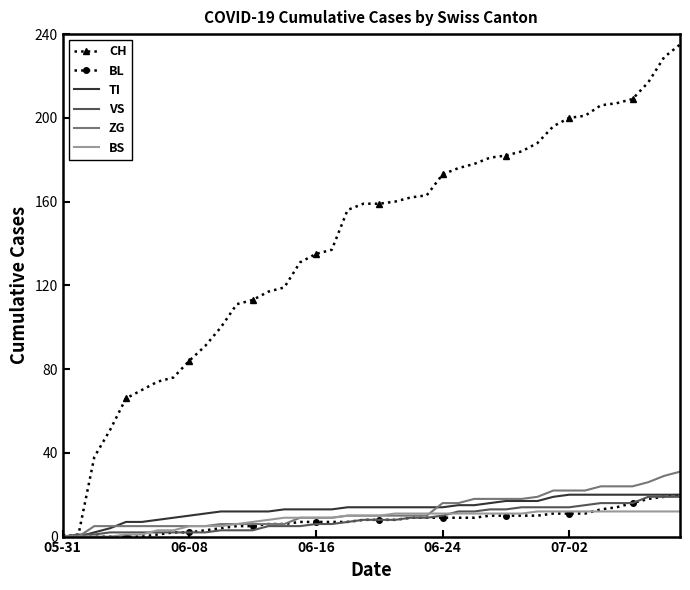

Which series has the widest spread of values?

CH